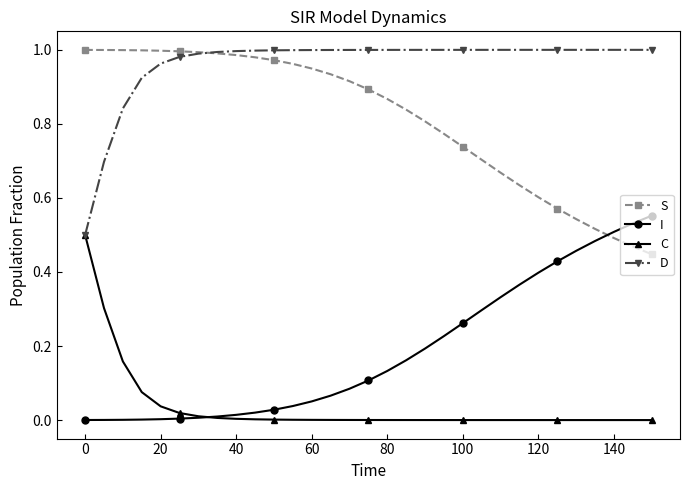

List the series in order of their overall mean, highest first.

D, S, I, C